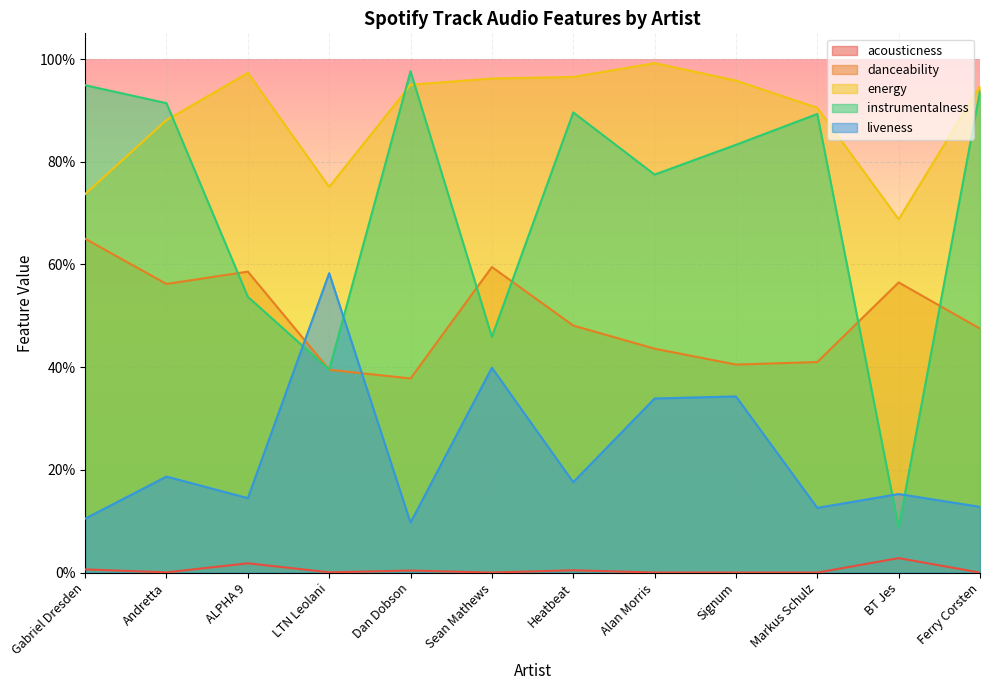

True or false: acousticness and liveness cross at least once.

False